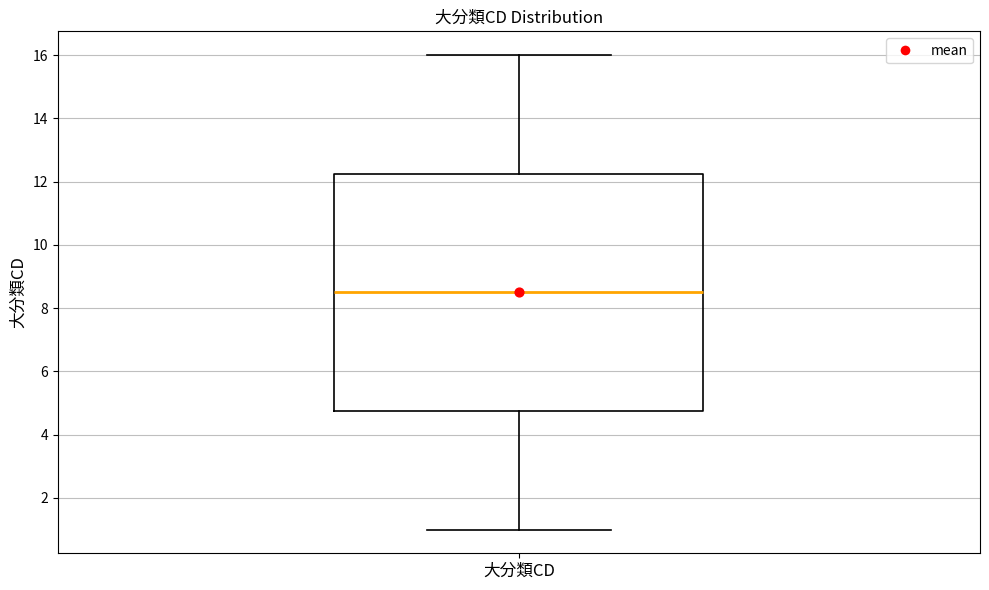

Where does the median line of the box for 大分類CD sit on the y-axis? The values are not printed on the chart, so give them approximately, as read against the axis.

8.6